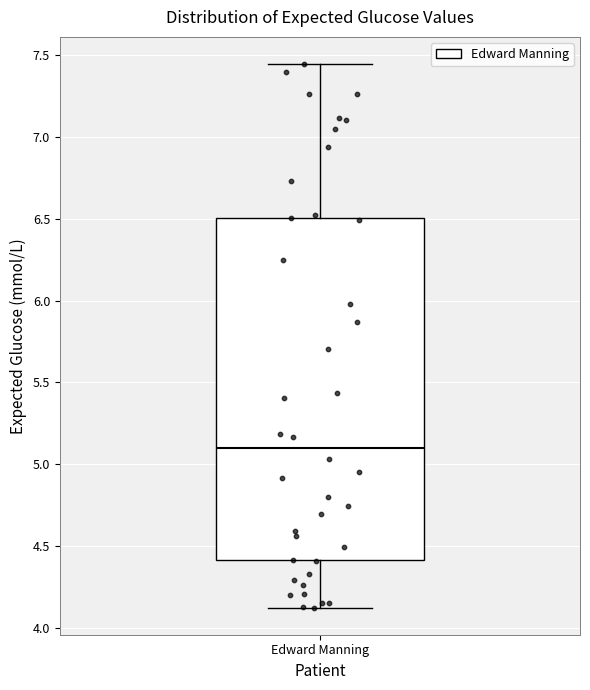

Where does the upper whisker of the box for Edward Manning end on the y-axis? The values are not printed on the chart, so give them approximately, as read against the axis.

7.45